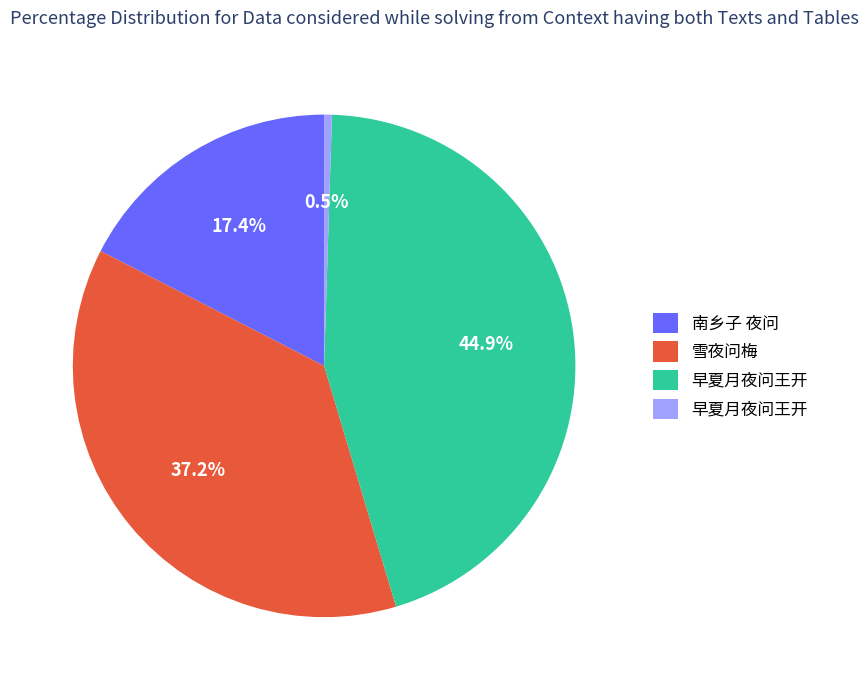

Rank the categories by value from lowest to highest.

早夏月夜问王开, 南乡子 夜问, 雪夜问梅, 早夏月夜问王开